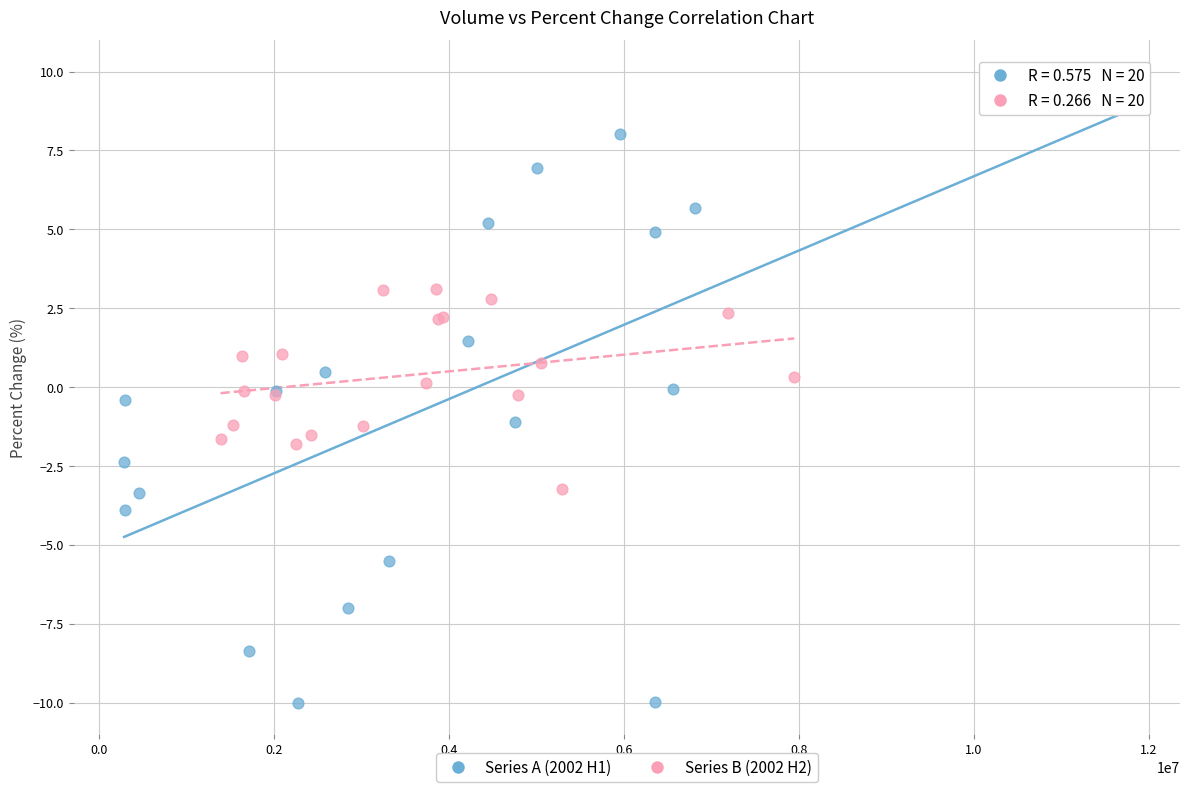

Which series has the widest spread of Y values?

Series A (2002 H1)